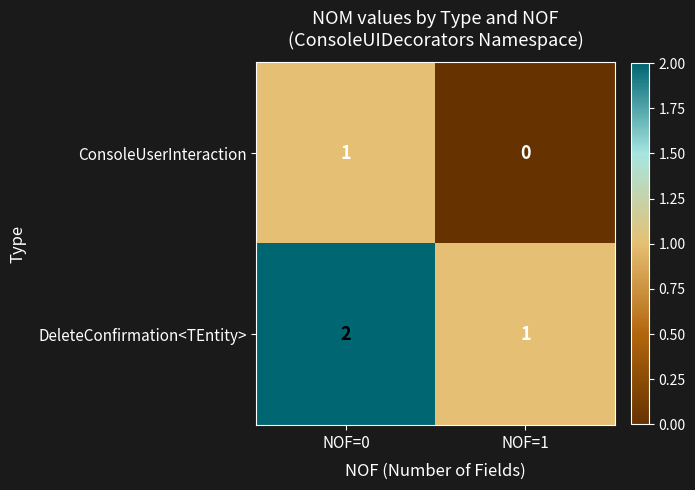

The ConsoleUserInteraction series shows 0 at NOF=1. True or false?

True